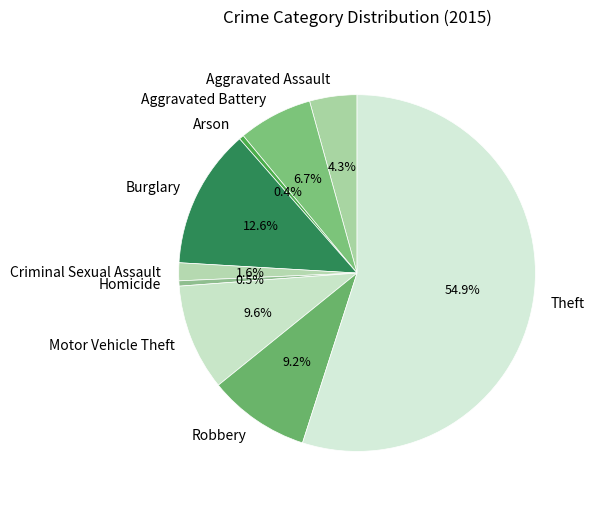

Which slice is the largest?

Theft